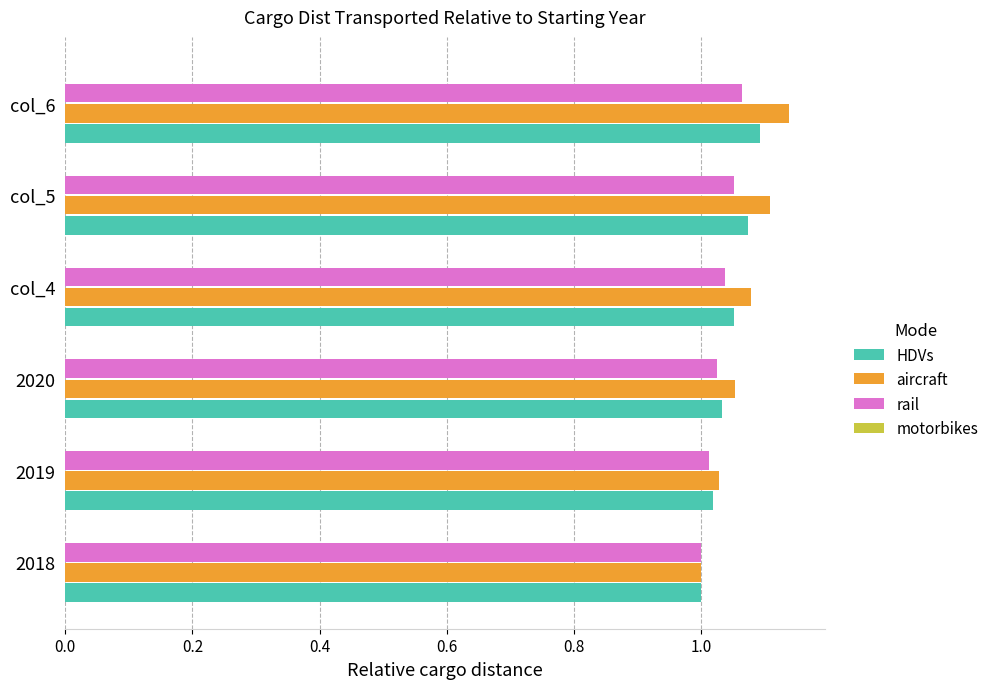

What is the total value across all series at 2018?

3.0